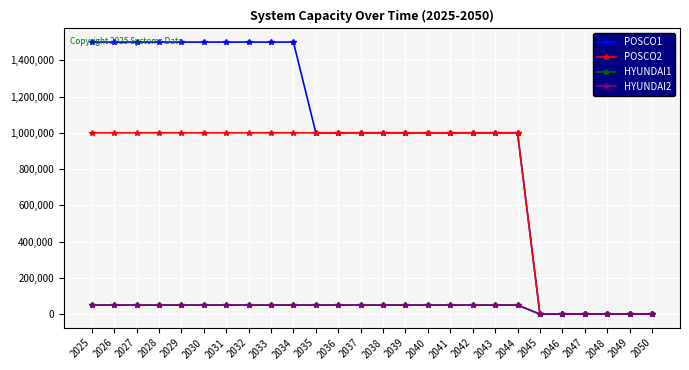

What is the value of the HYUNDAI1 point at the 9th from the left?

50000